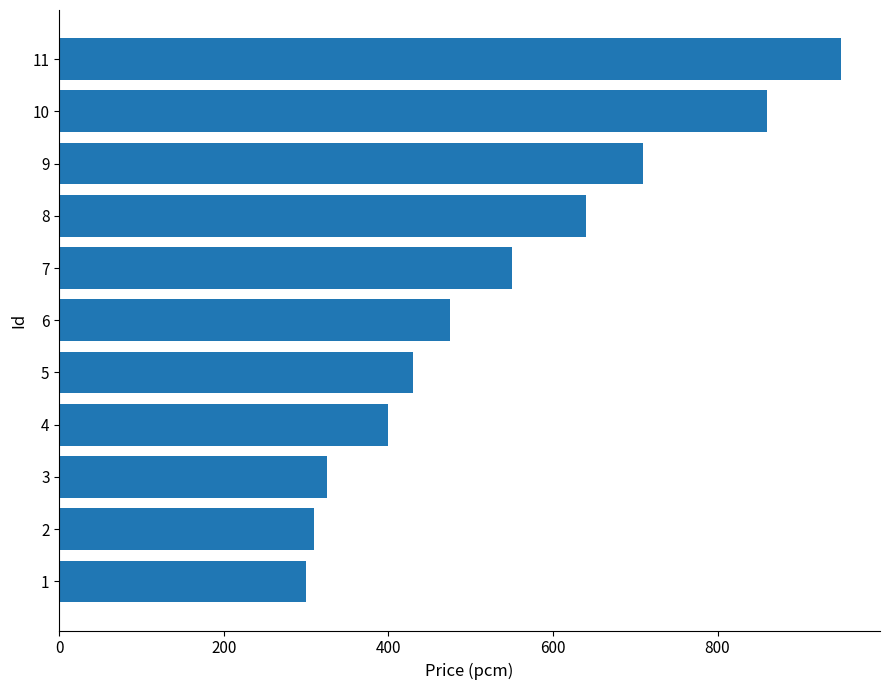

Approximately how many times larger is the value at 1 compared to 2?

1.0